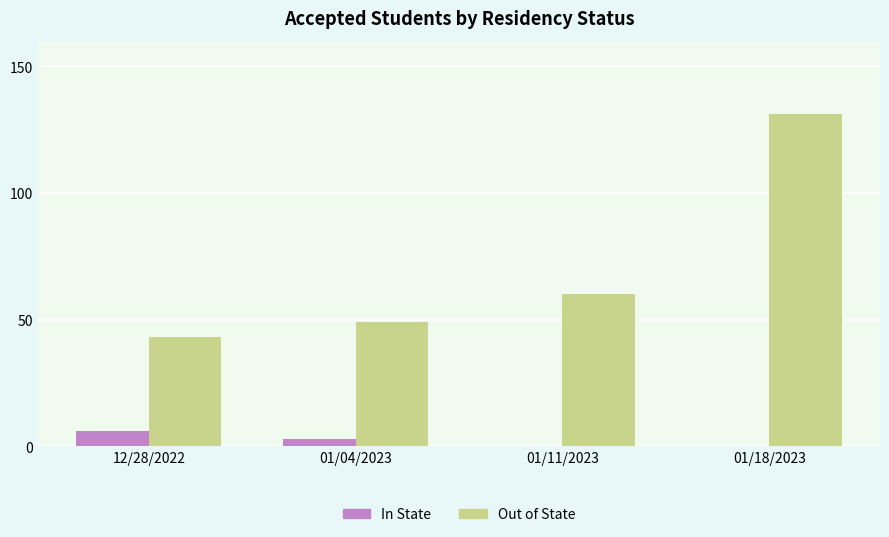

True or false: Out of State has a value of 49 at 01/04/2023.

True